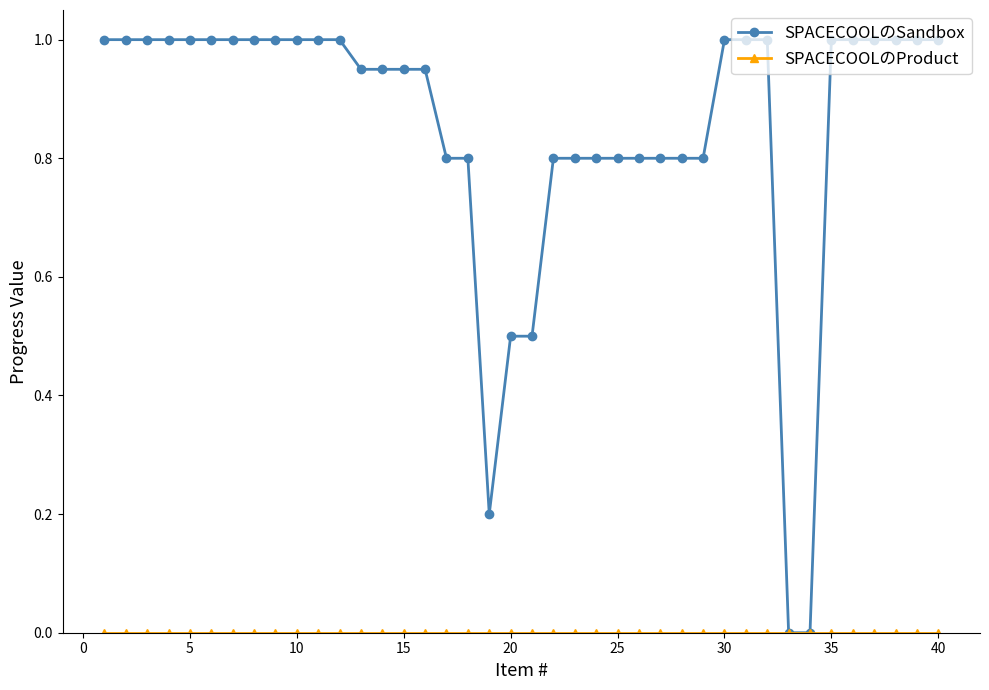

Count the number of categories in the chart.

40